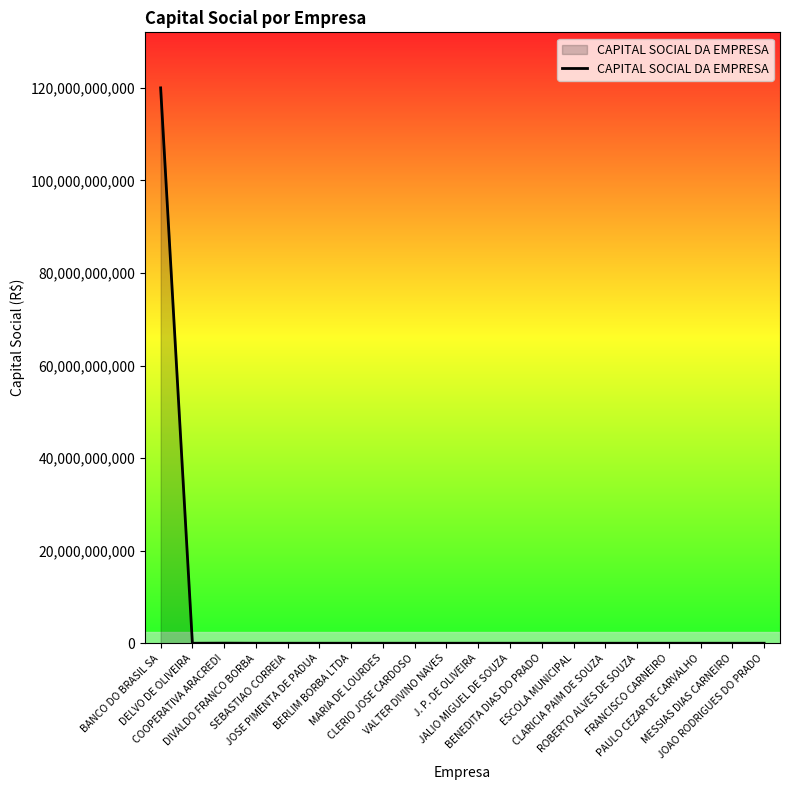

At which category does the chart reach its minimum across all series?

DELVO DE OLIVEIRA